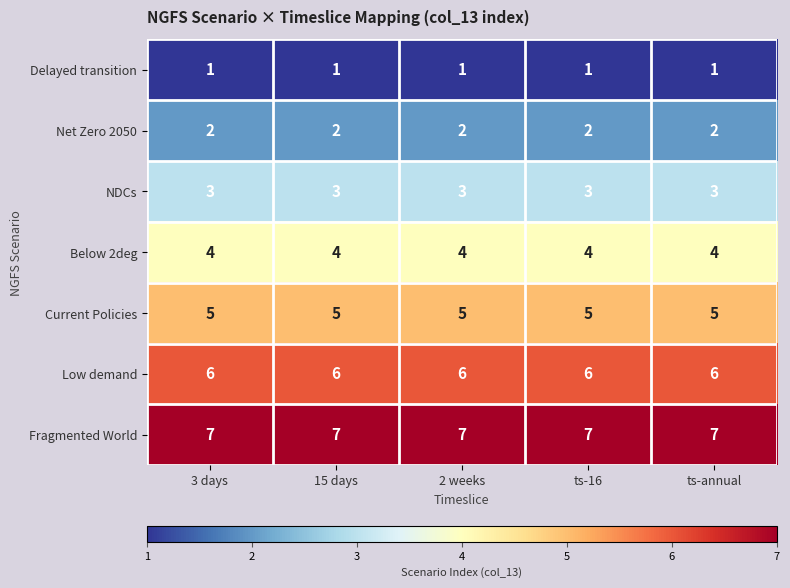

What is the difference between the highest and lowest values at 15 days?

6